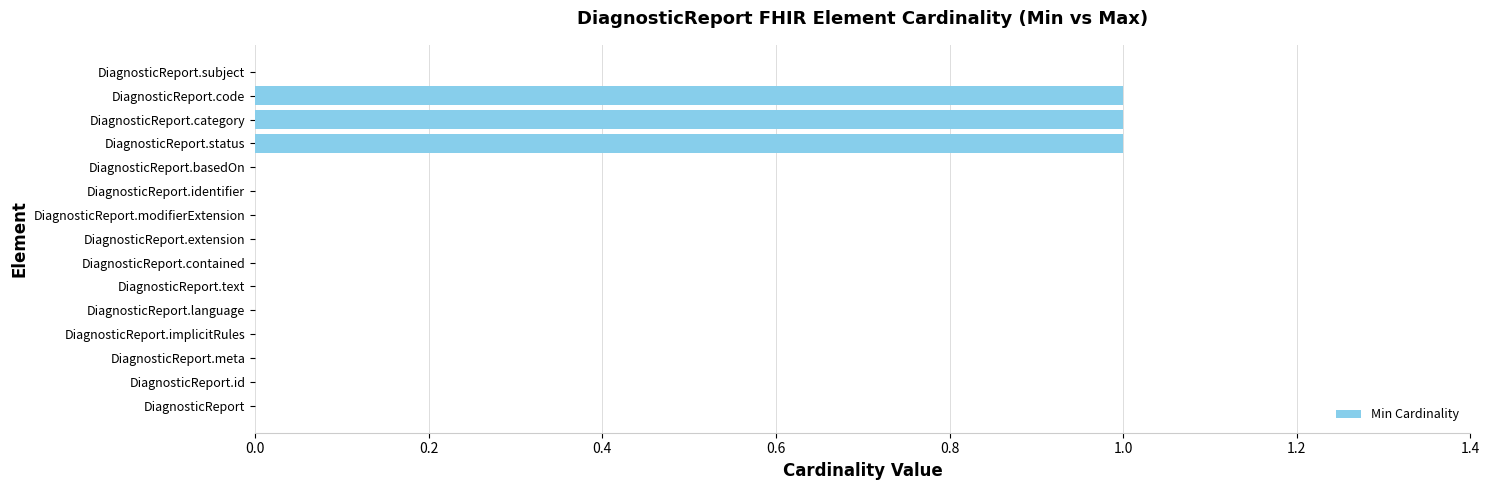

What is the sum of all values?

3